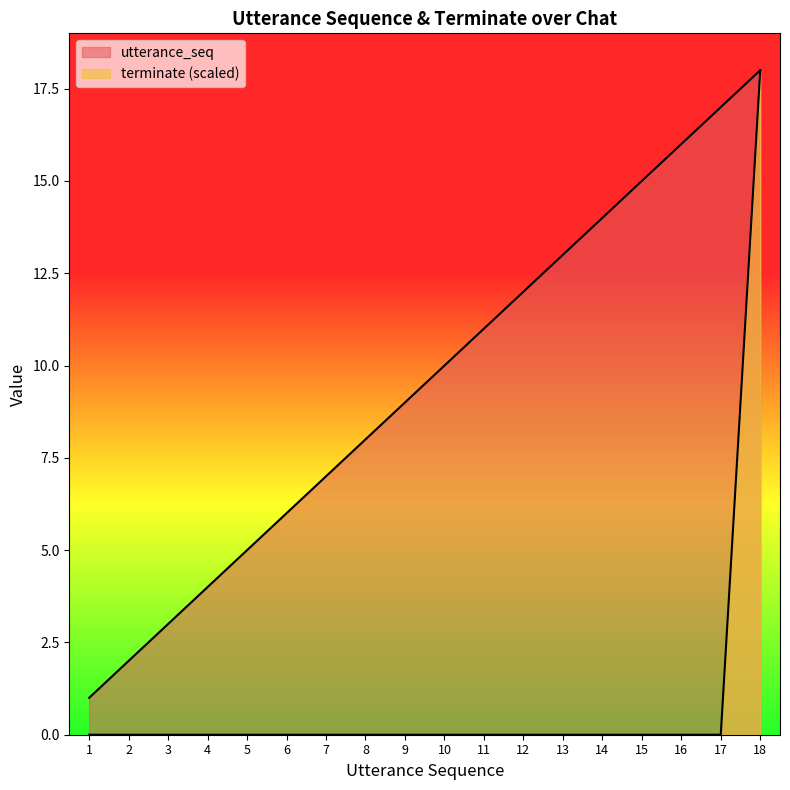

True or false: utterance_seq has a value of 2 at 6.

False